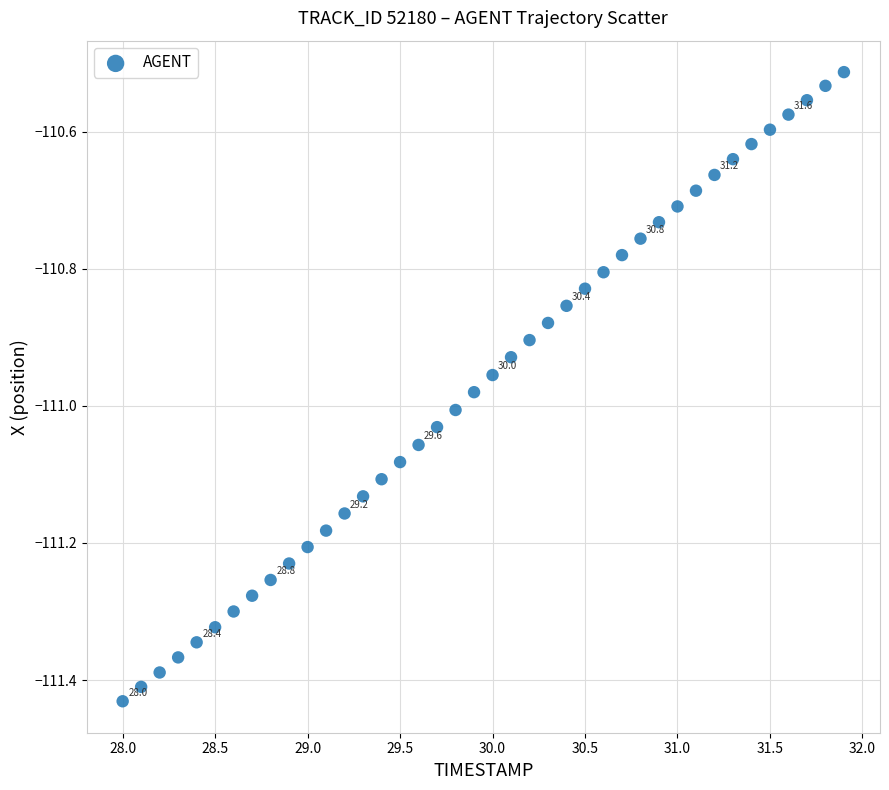

What is the range of X values (max minus min)?

3.9